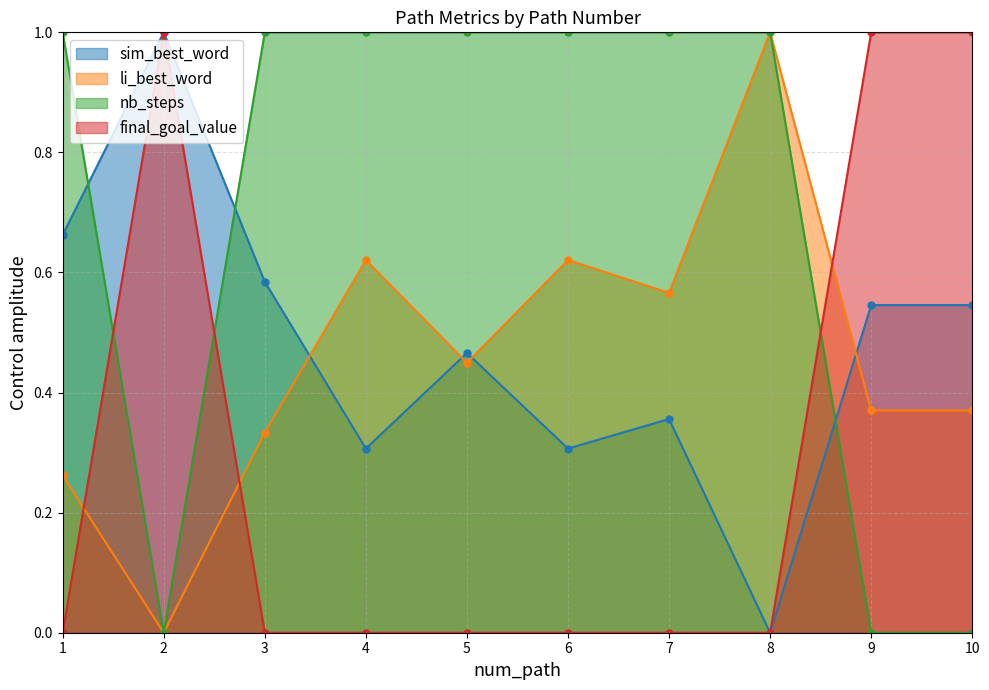

Which category has the lowest value in the sim_best_word series?

8